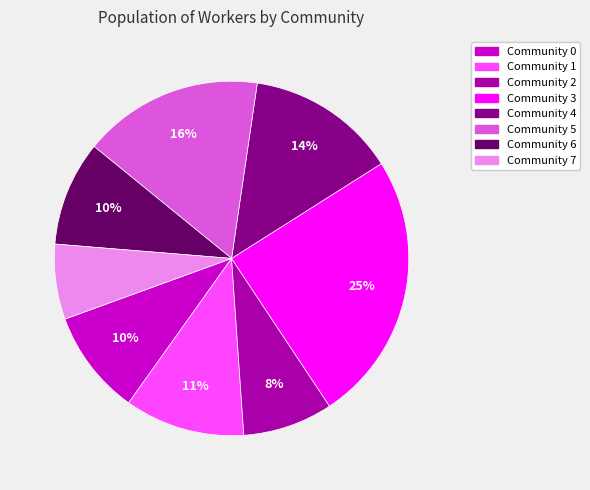

To the nearest percent, what percentage of the pie is Community 0?

10%